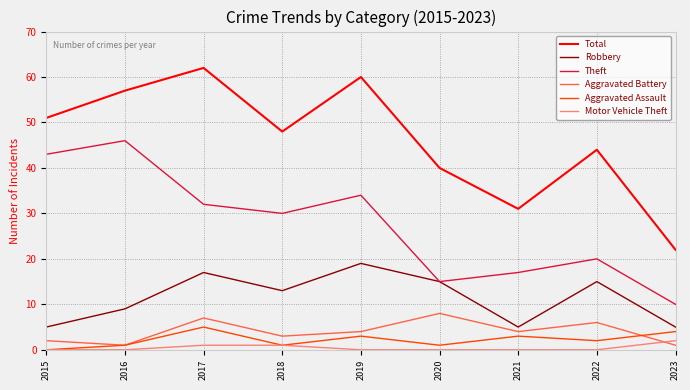

Reading left to right, what are all the values shown in this chart?

Total: 51	57	62	48	60	40	31	44	22
Robbery: 5	9	17	13	19	15	5	15	5
Theft: 43	46	32	30	34	15	17	20	10
Aggravated Battery: 2	1	7	3	4	8	4	6	1
Aggravated Assault: 0	1	5	1	3	1	3	2	4
Motor Vehicle Theft: 0	0	1	1	0	0	0	0	2